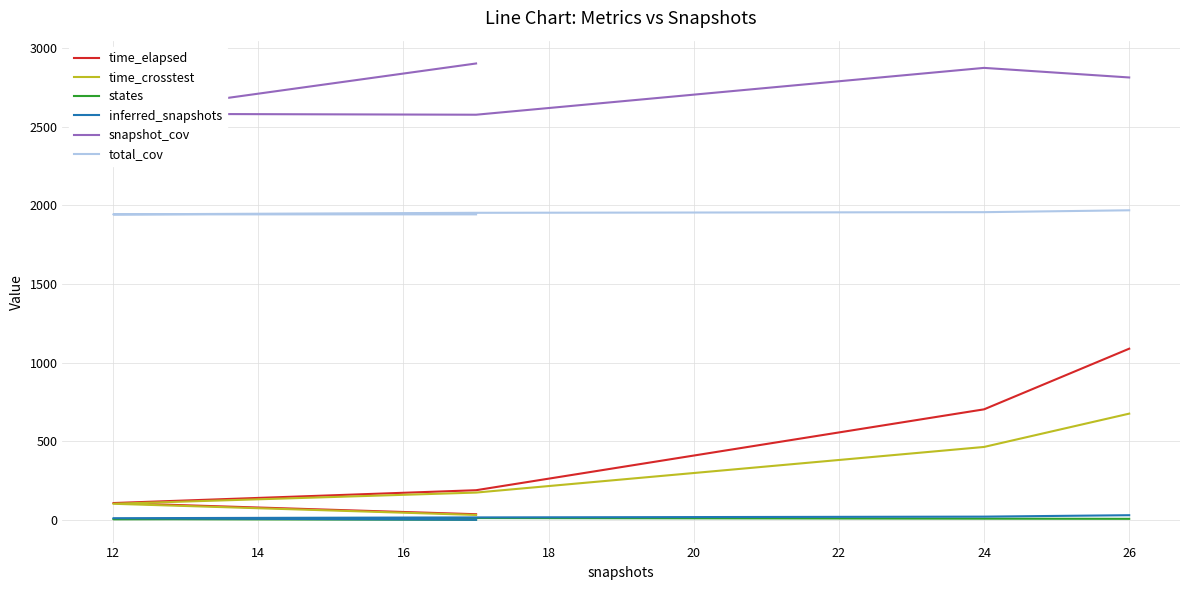

At how many categories does at least one series exceed 362?

5